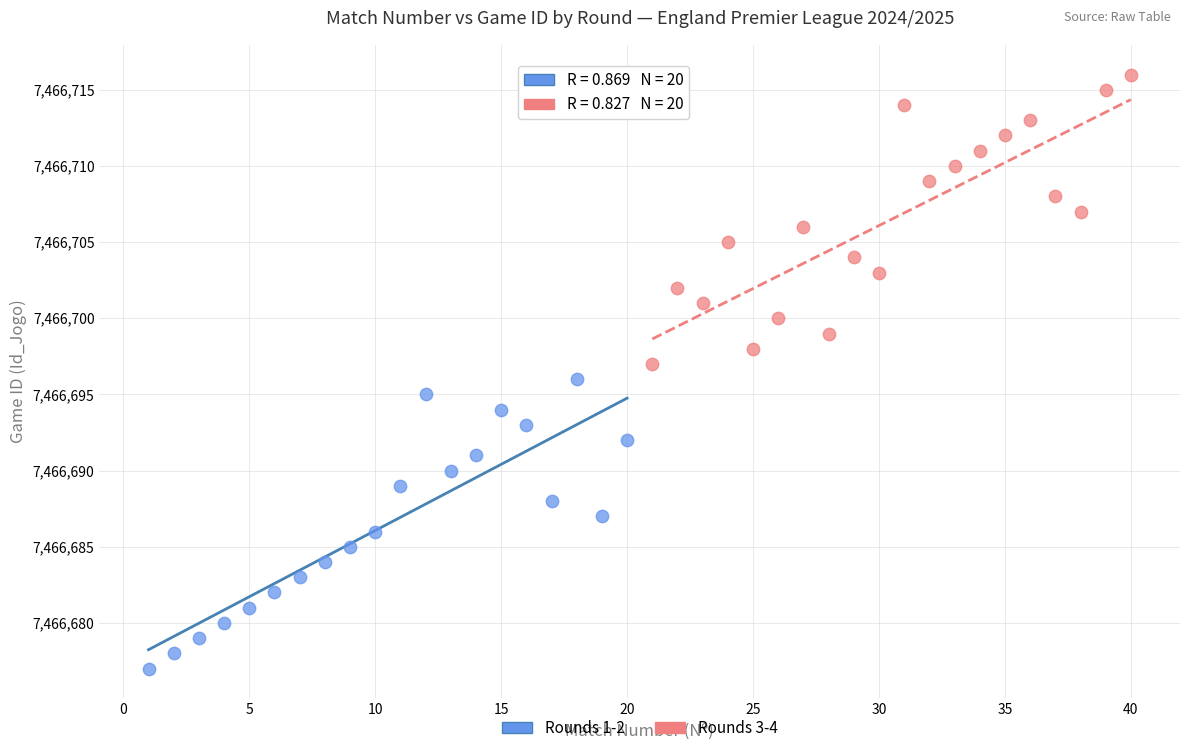

Which series contains the highest Y value?

Rounds 3-4